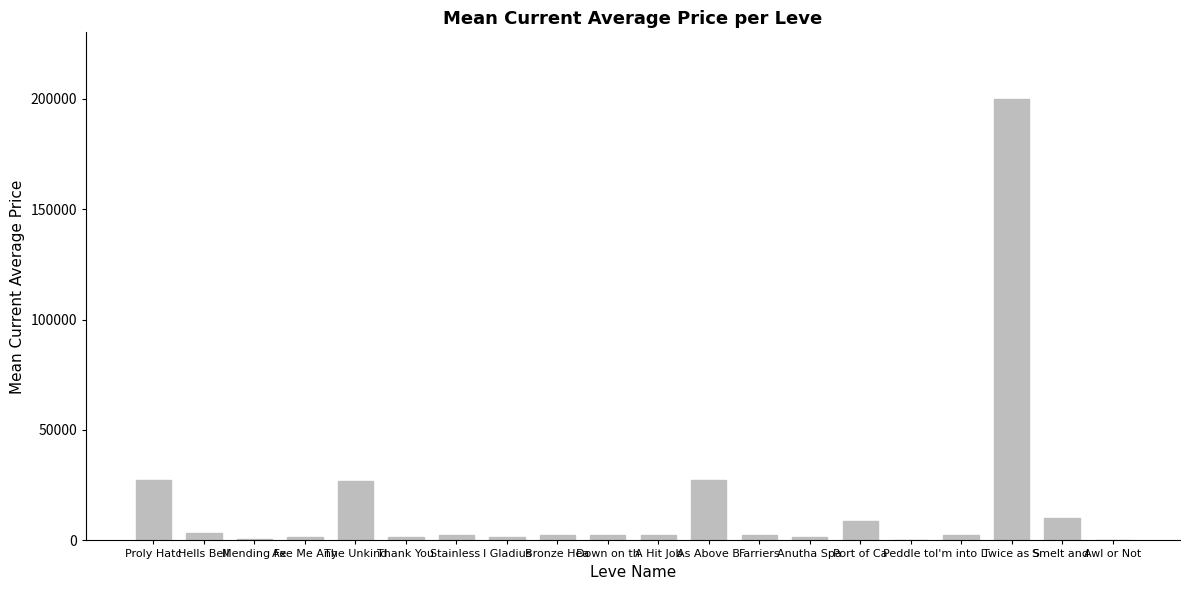

True or false: the data shows 10281.9 at Smelt and .

True